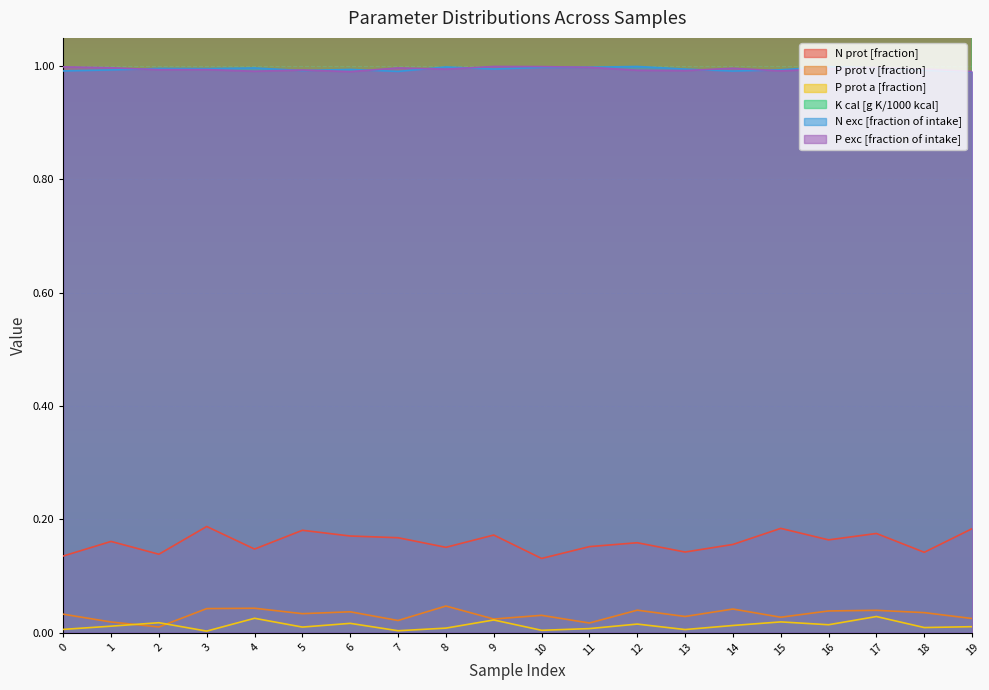

At which category is the sum across all series the highest?

11